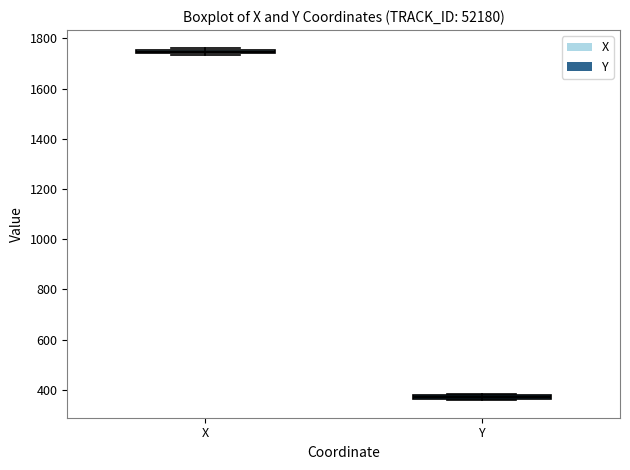

Where is the upper edge of the box for Y on the y-axis? The values are not printed on the chart, so give them approximately, as read against the axis.

380